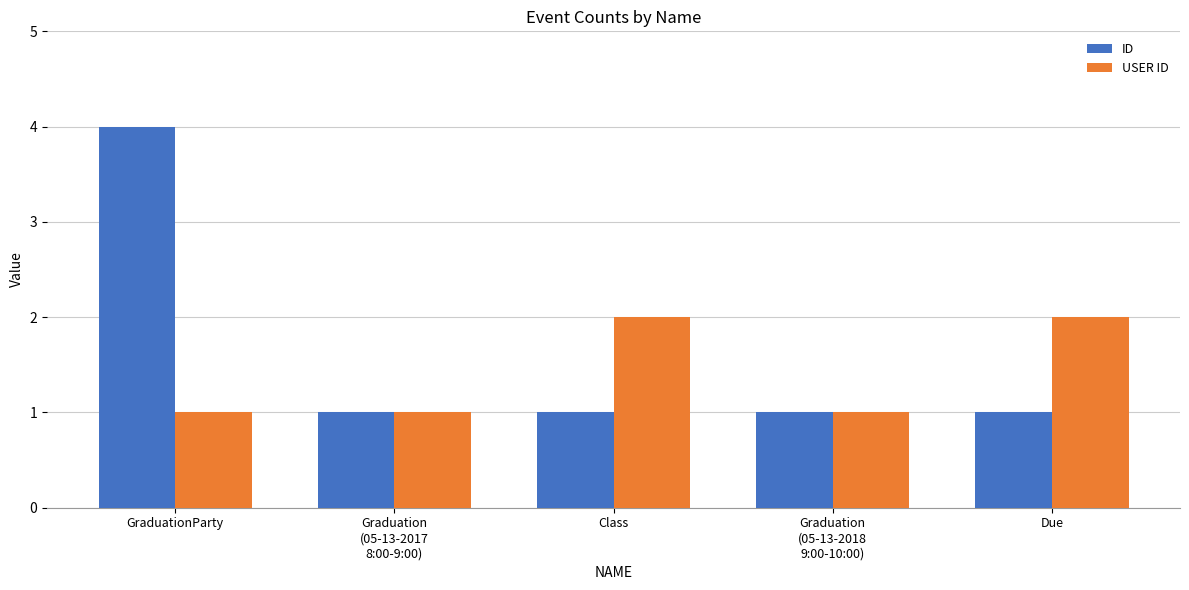

List the series in order of their peak value, lowest first.

USER ID, ID